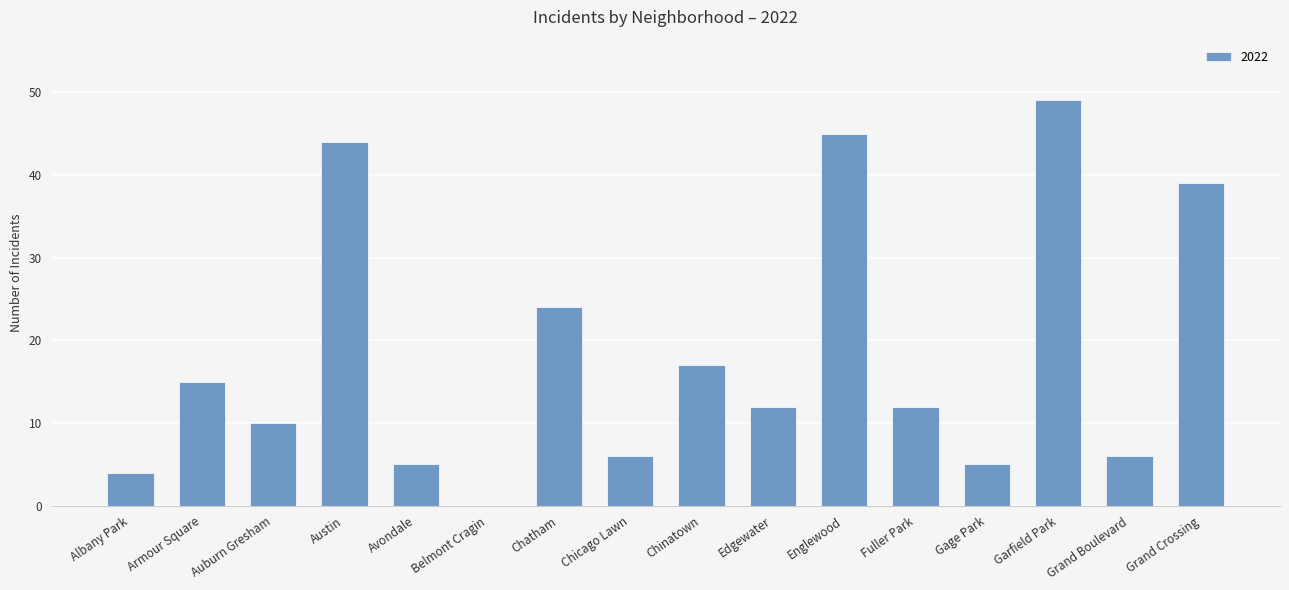

The value at Austin is 22. True or false?

False